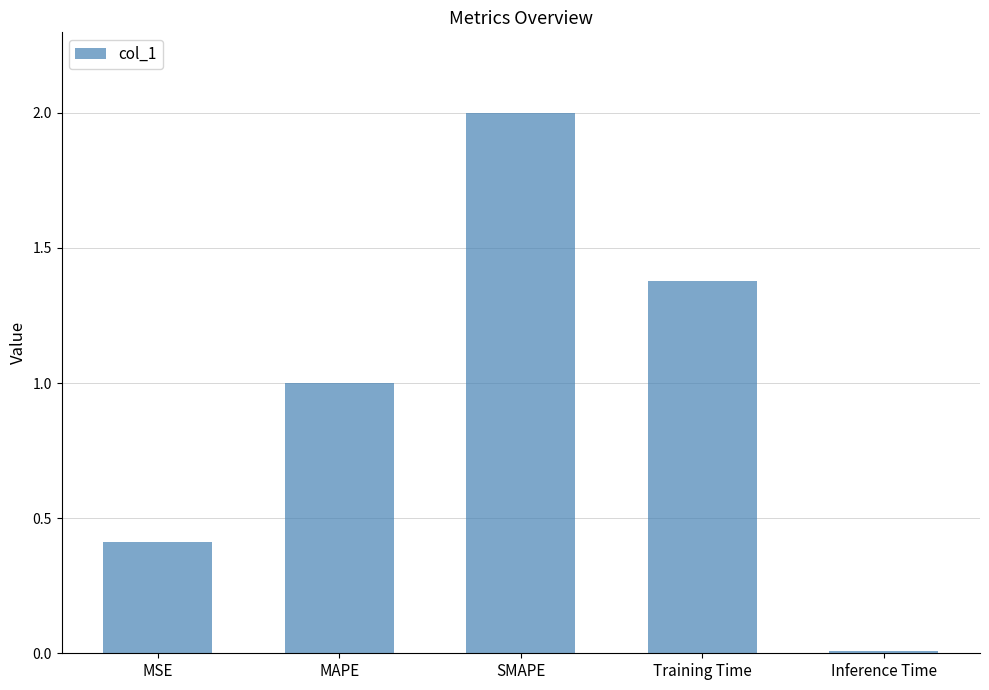

What is the sum of all values?

4.8